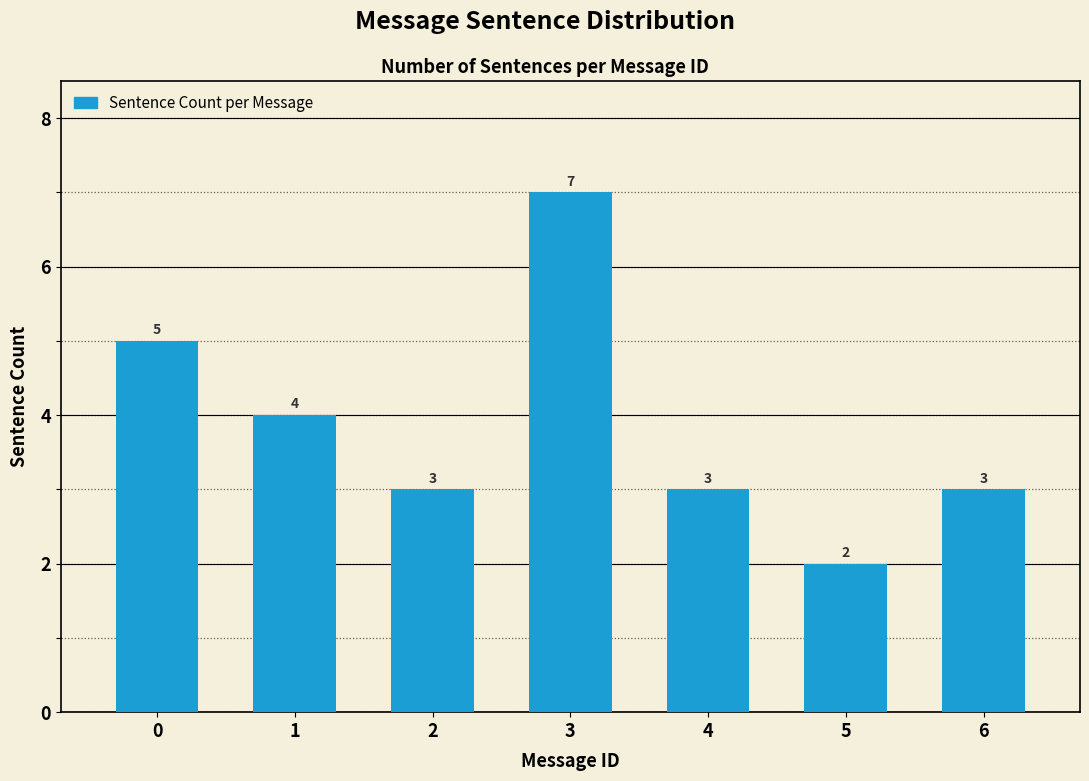

What value does the data have at 0?

5